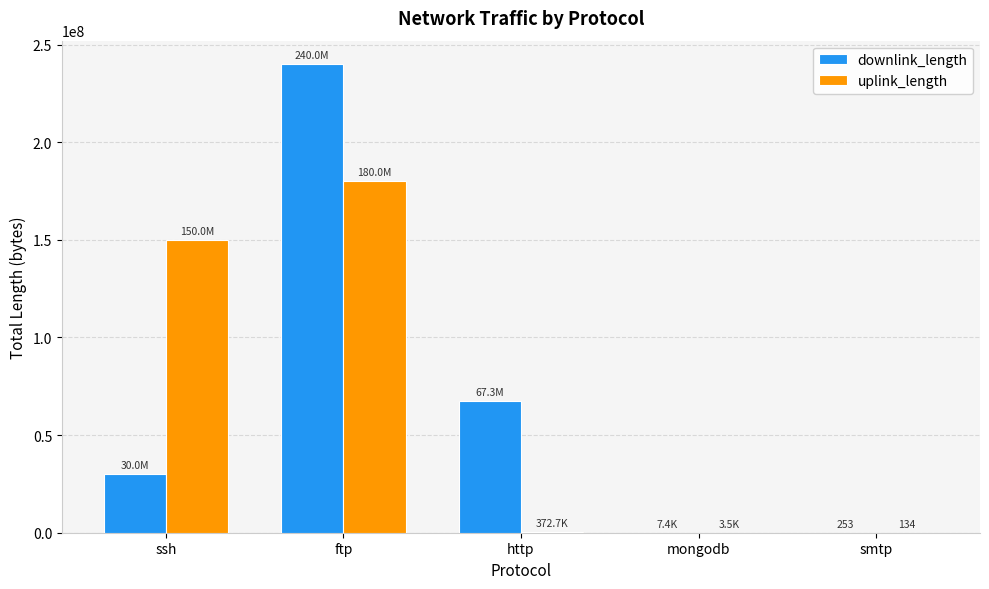

Is it true that downlink_length equals 67338891 at http?

True